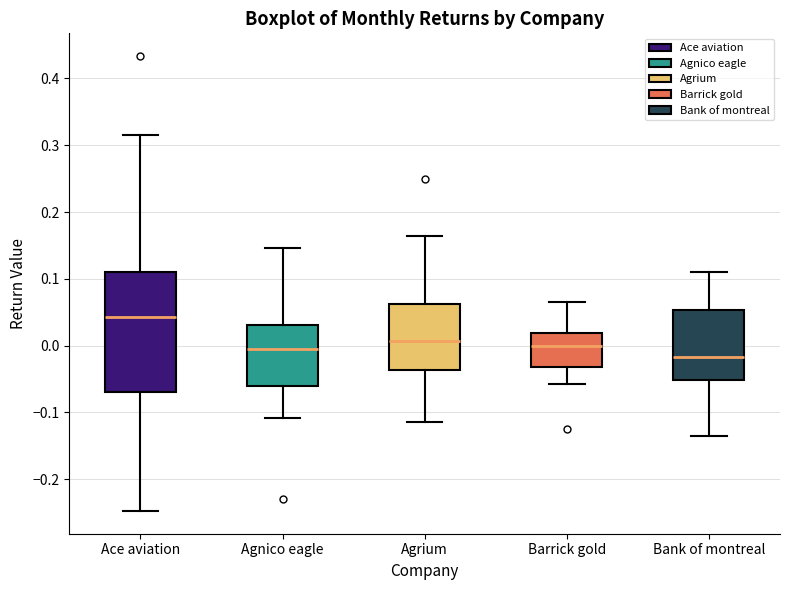

Comparing the boxes themselves (not the whiskers), which one is the tallest?

Ace aviation